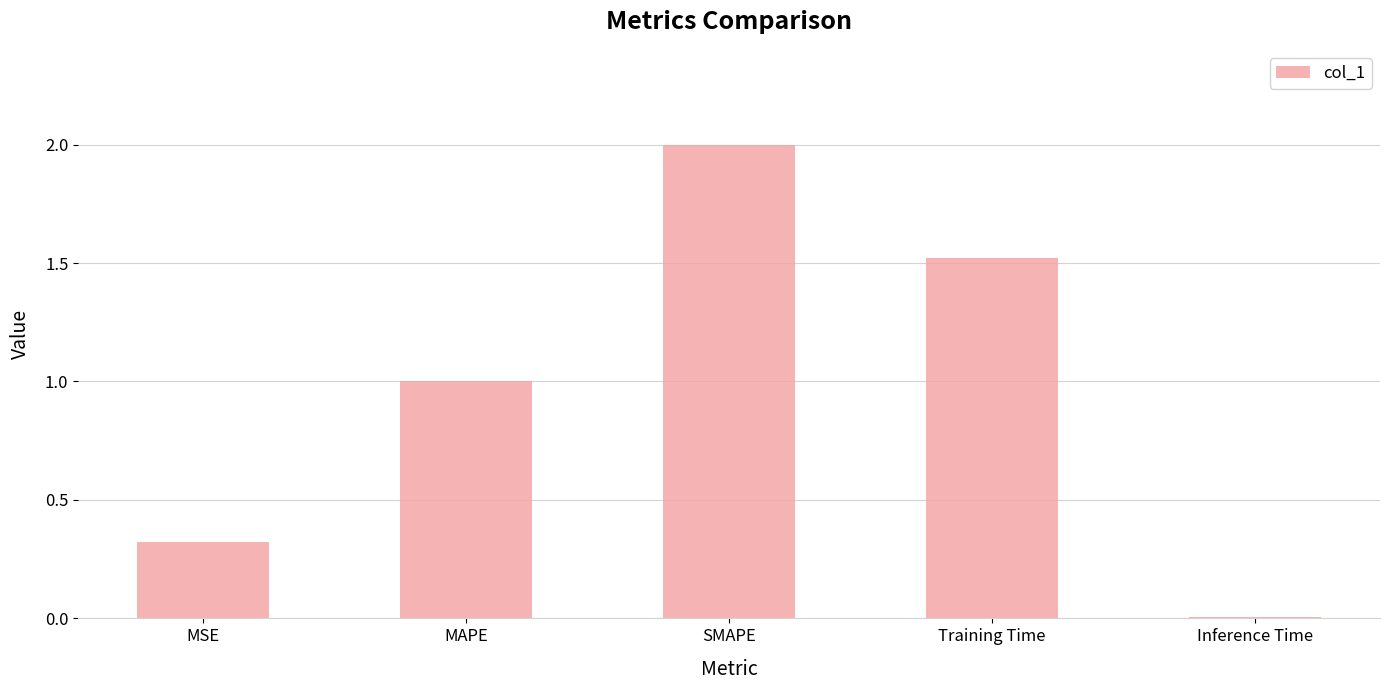

Between Inference Time and MSE, which is larger?

MSE